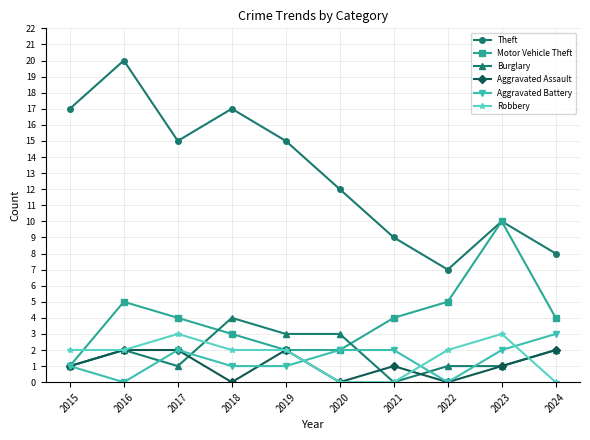

True or false: Motor Vehicle Theft has more than 1 points higher than both neighbors.

True